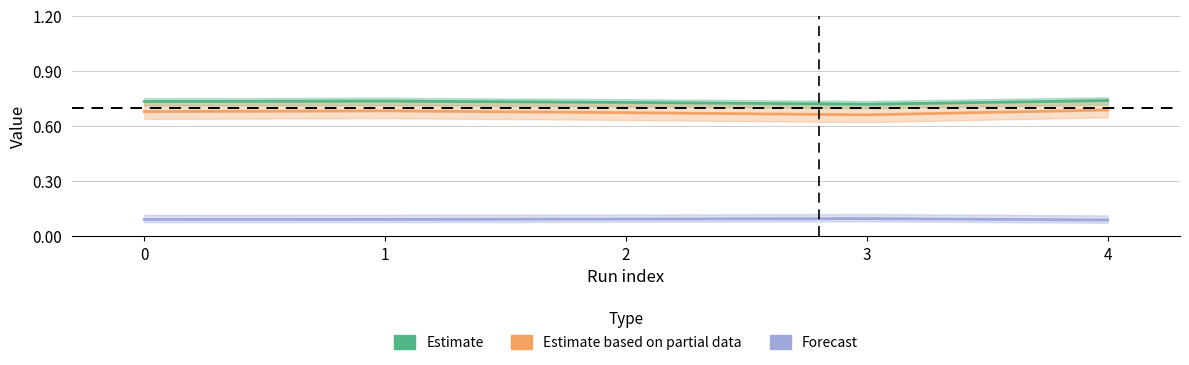

What is the average value of the Estimate based on partial data series?

0.7